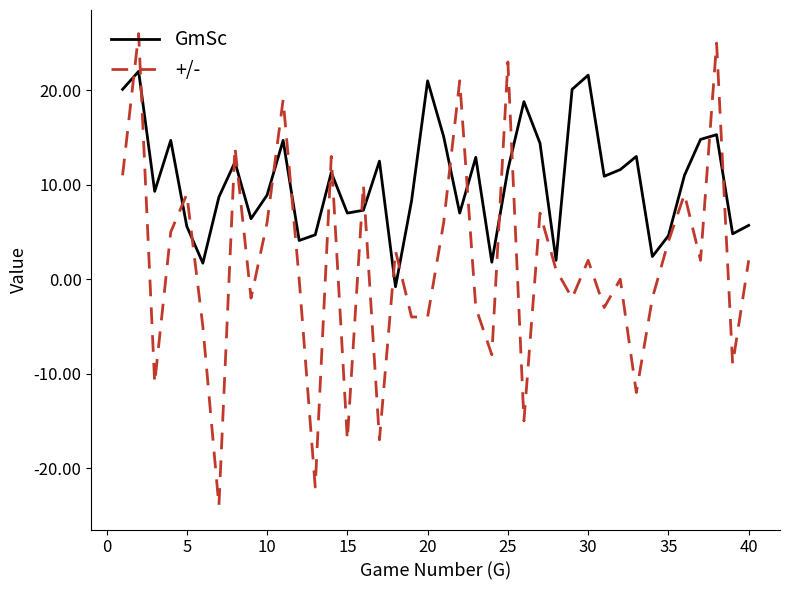

List the series in order of their peak value, highest first.

+/-, GmSc